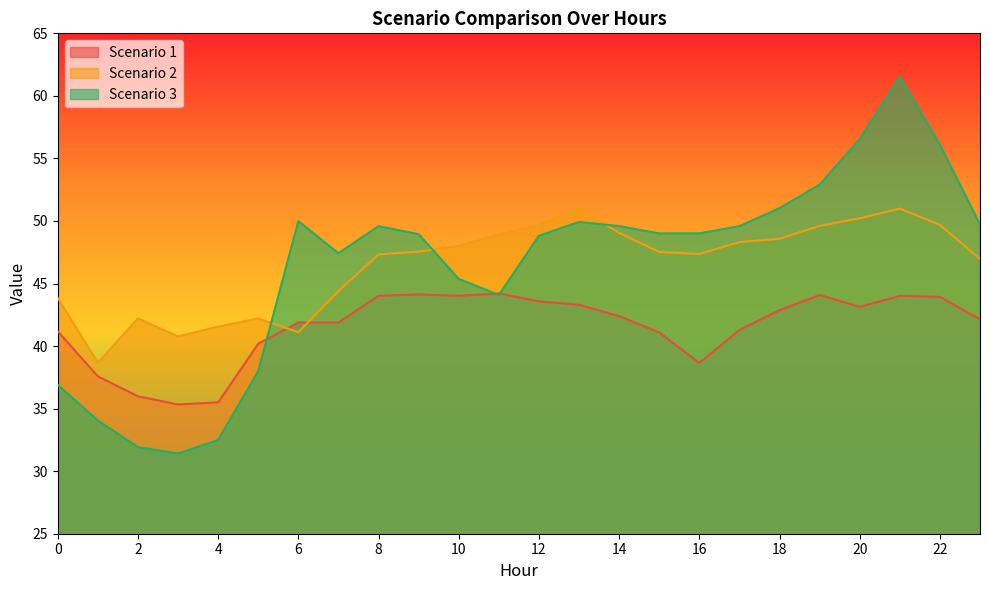

The Scenario 1 series shows 44.0 at 10. True or false?

True